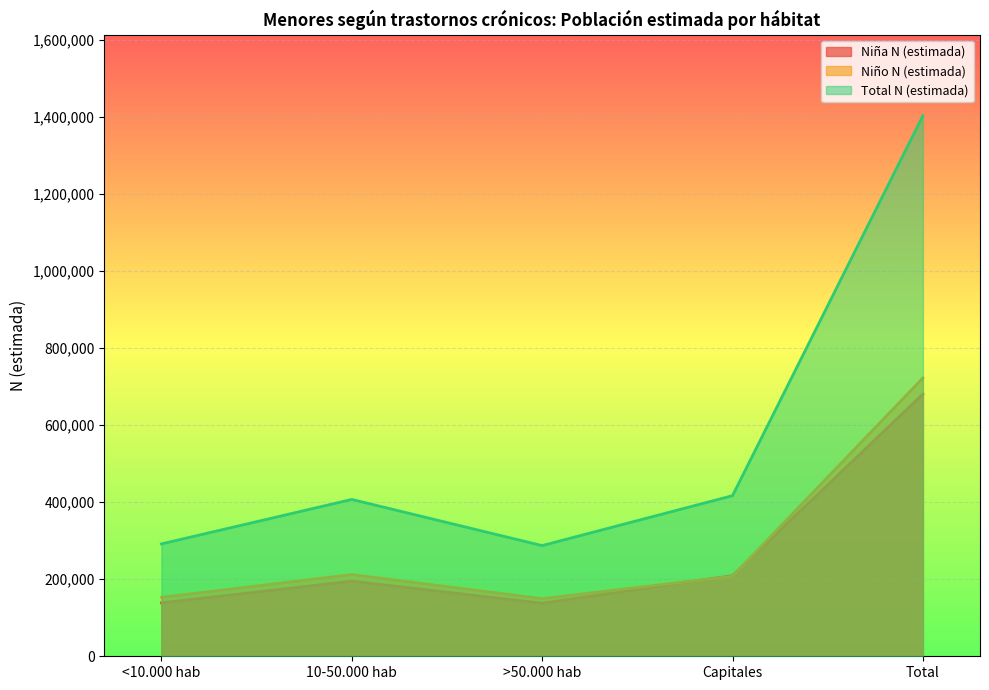

How many values in the Niño N (estimada) series exceed 207824?

2